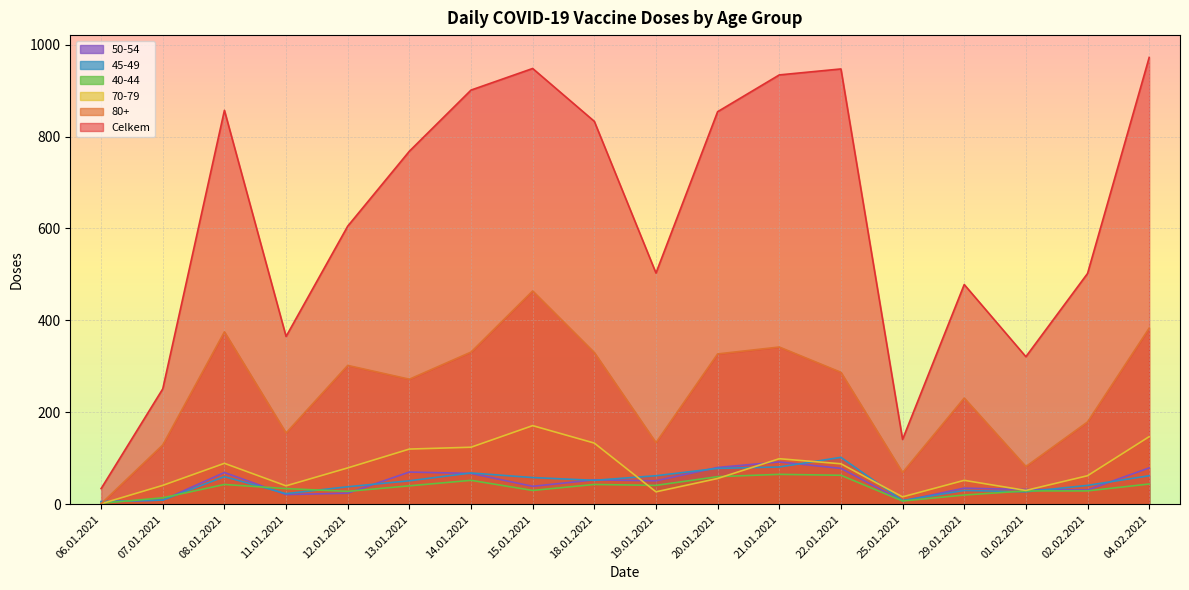

Reading right to left, list all the values displayed in this chart.

Celkem: 972	502	321	478	141	947	934	854	503	833	948	901	768	605	365	857	251	34
80+: 383	179	82	231	69	287	342	327	134	330	464	331	272	302	155	375	129	1
70-79: 147	62	30	52	16	88	99	56	27	133	171	124	120	79	40	89	41	1
40-44: 44	29	29	20	7	63	65	60	41	43	30	52	40	28	34	43	14	2
45-49: 62	41	27	30	8	102	81	78	62	52	58	68	51	38	23	60	9	6
50-54: 79	31	32	35	7	78	92	80	51	53	39	67	70	24	21	69	9	5